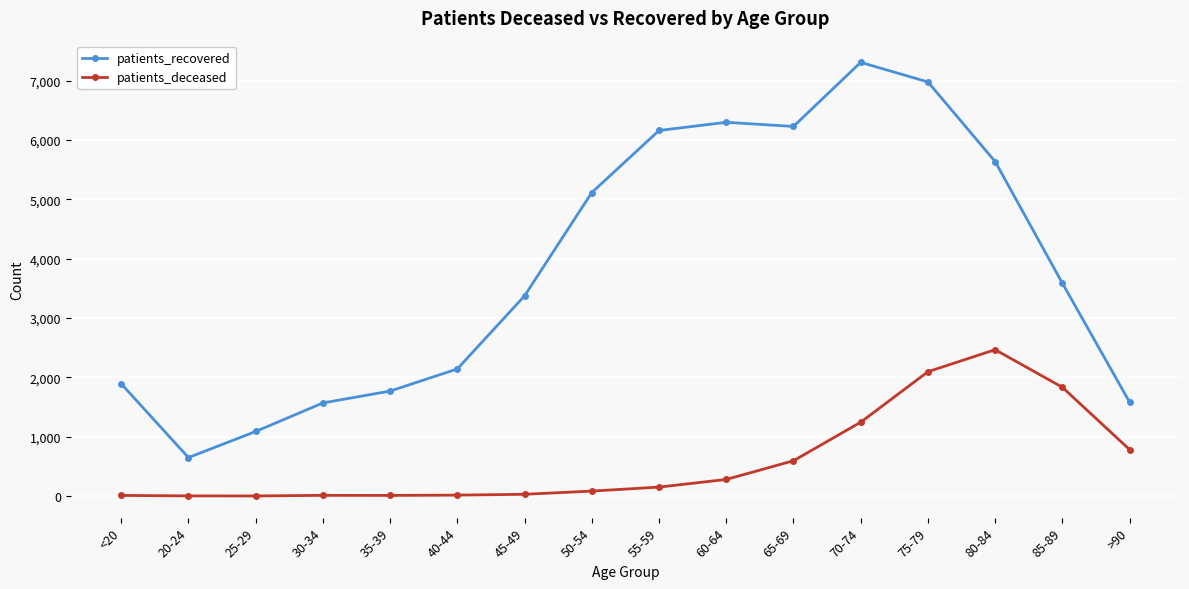

Count the number of categories in the chart.

16